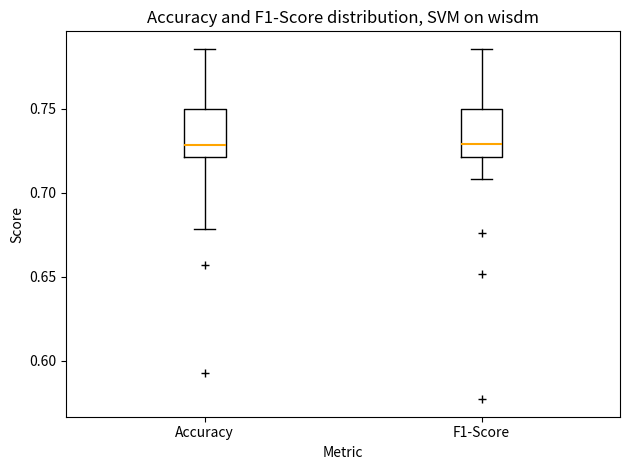

Reading left to right, read every box against the y-axis: the position of its median line, the range the box covers, and the ends of its whiskers. The values are not printed on the chart, so give them approximately, as read against the axis.

Accuracy: median 0.730, box 0.720 to 0.750, whiskers 0.680 to 0.785
F1-Score: median 0.730, box 0.720 to 0.750, whiskers 0.710 to 0.785